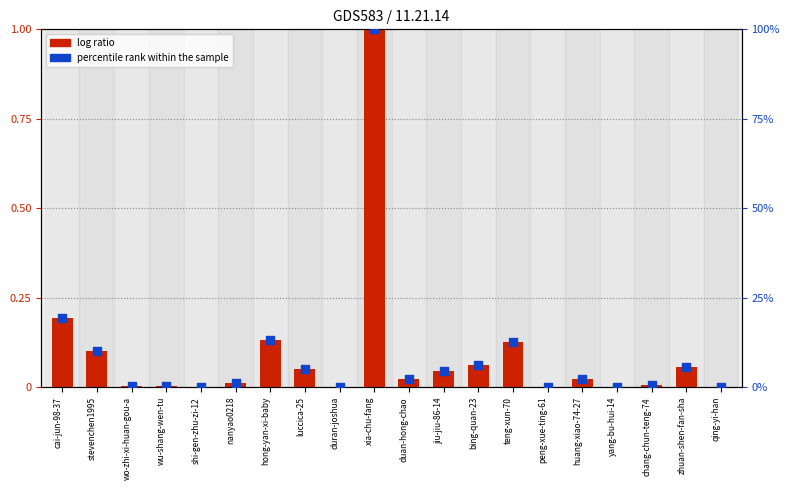

What is the total value across all series at stevenchen1995?

0.2